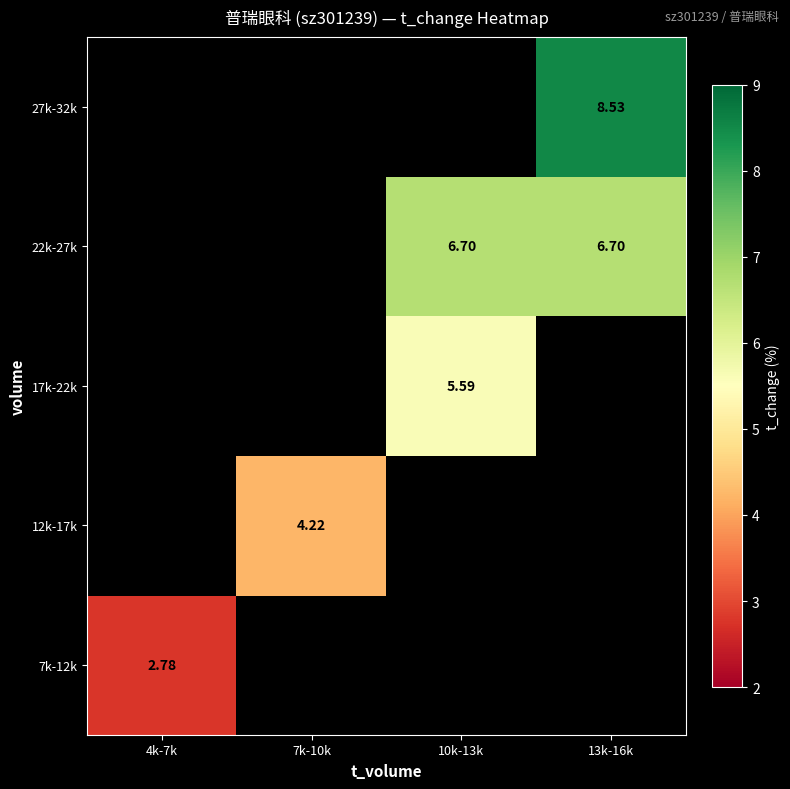

Which category has the highest value in the 27k-32k series?

4k-7k